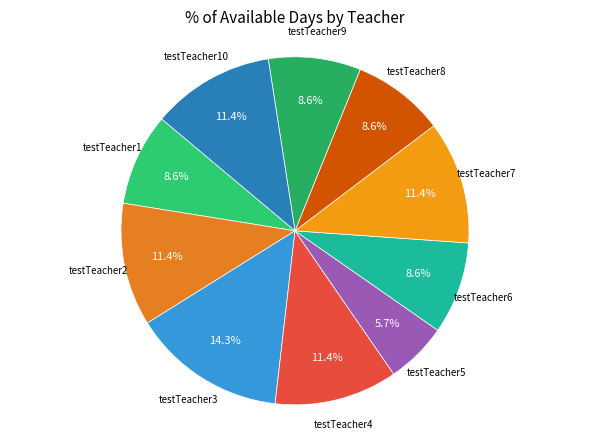

Does any single category account for the majority?

No